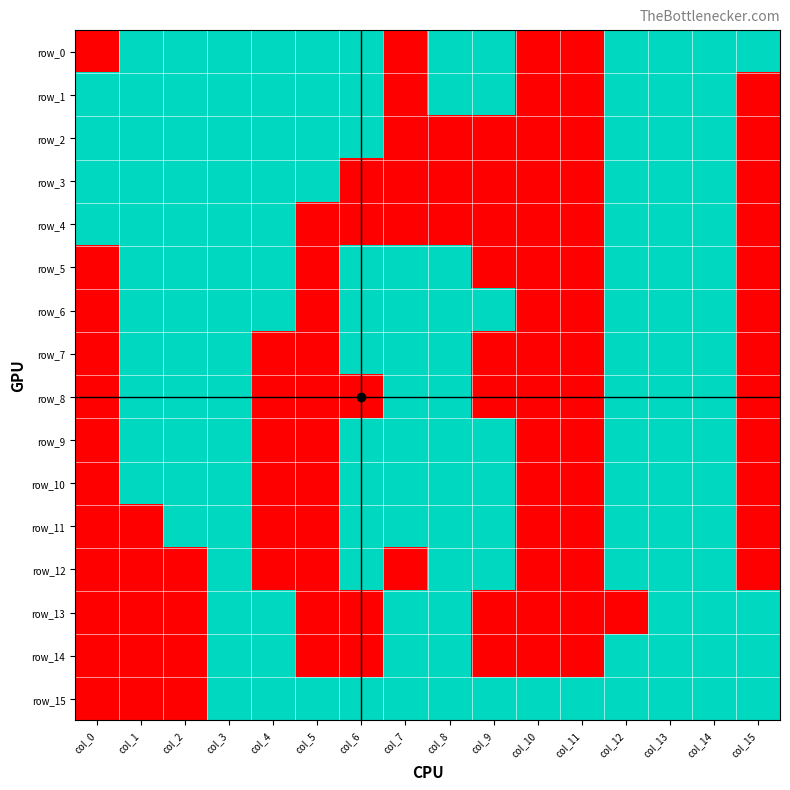

Is the value of row_14 at col_6 greater than the value of row_6 at col_2?

No